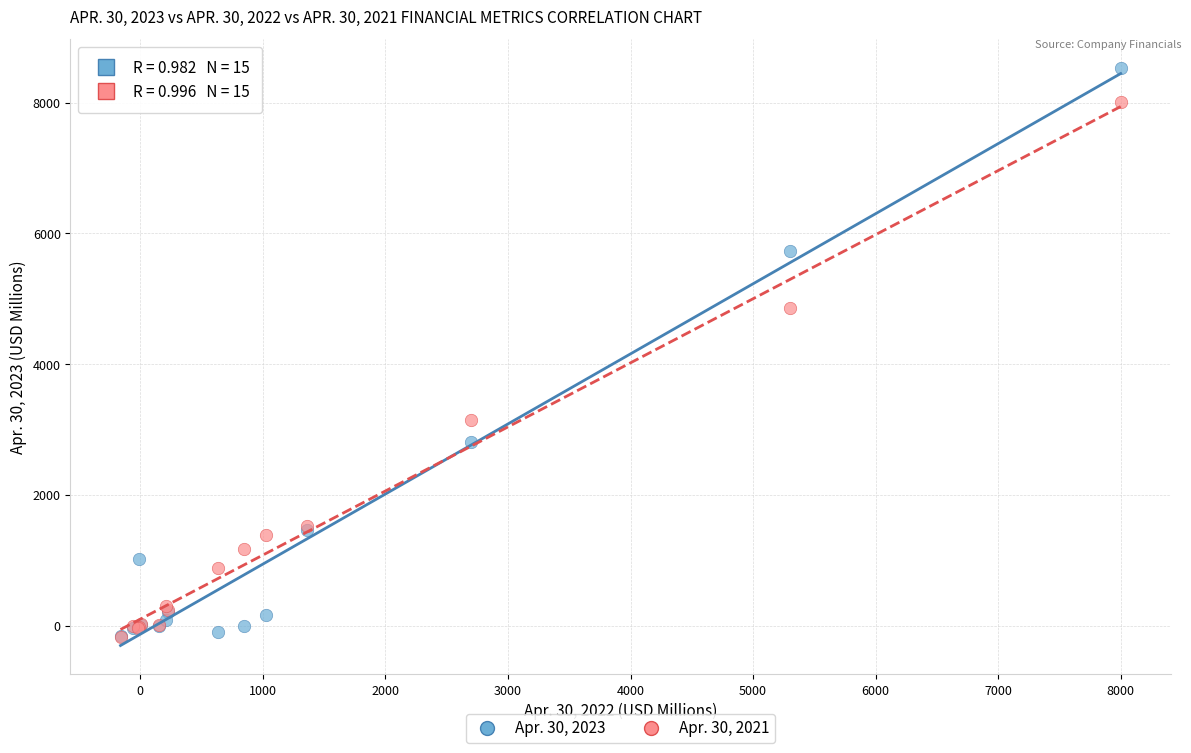

What are all the series names shown in the legend?

Apr. 30, 2023, Apr. 30, 2021